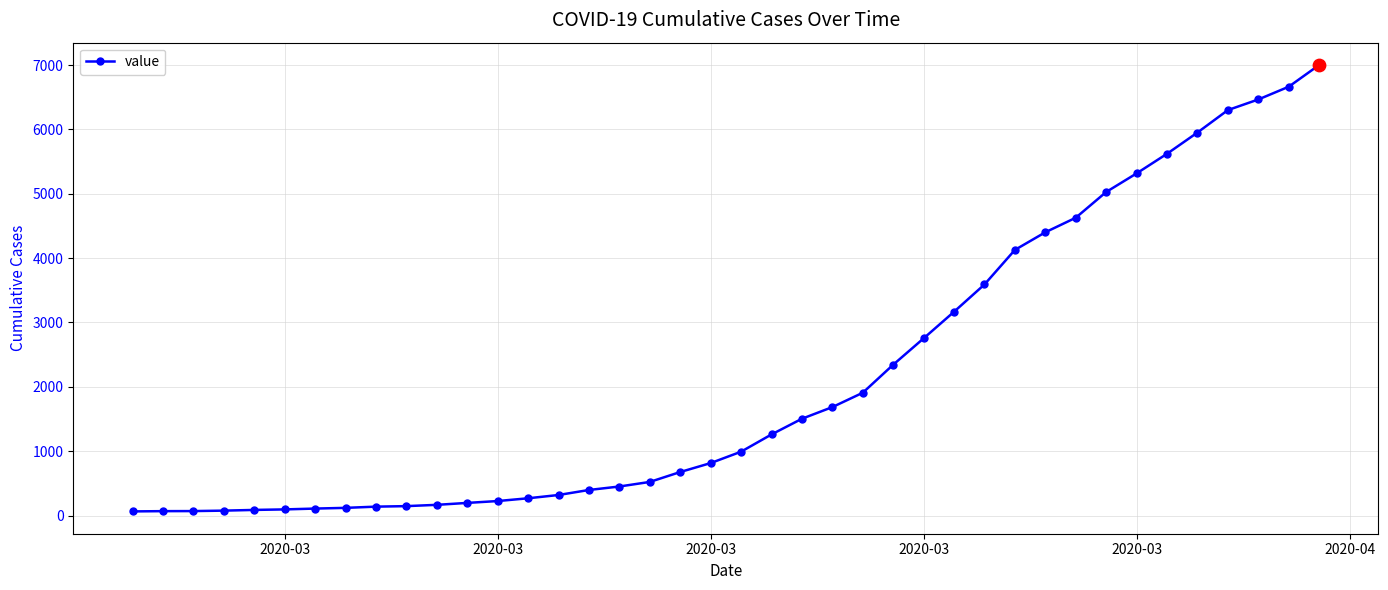

What is the greatest value displayed?

7002